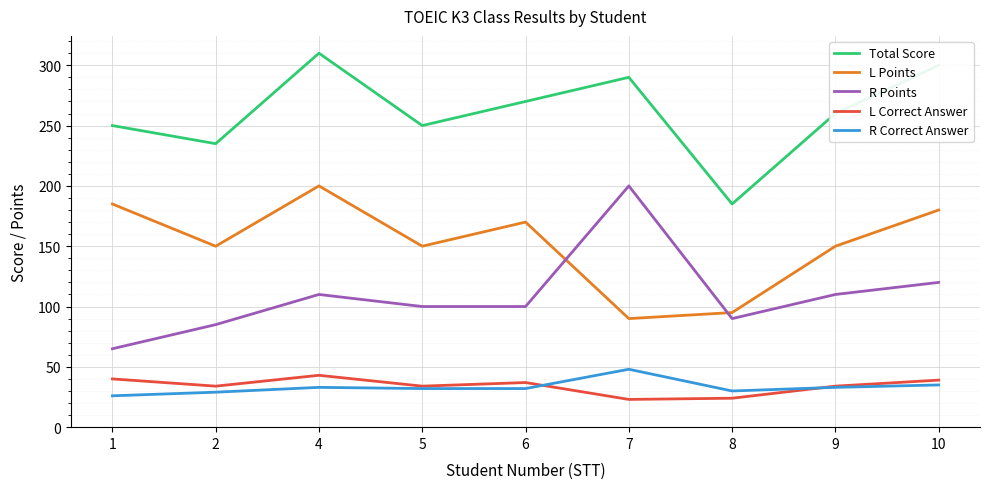

At which label does R Correct Answer reach its peak?

7